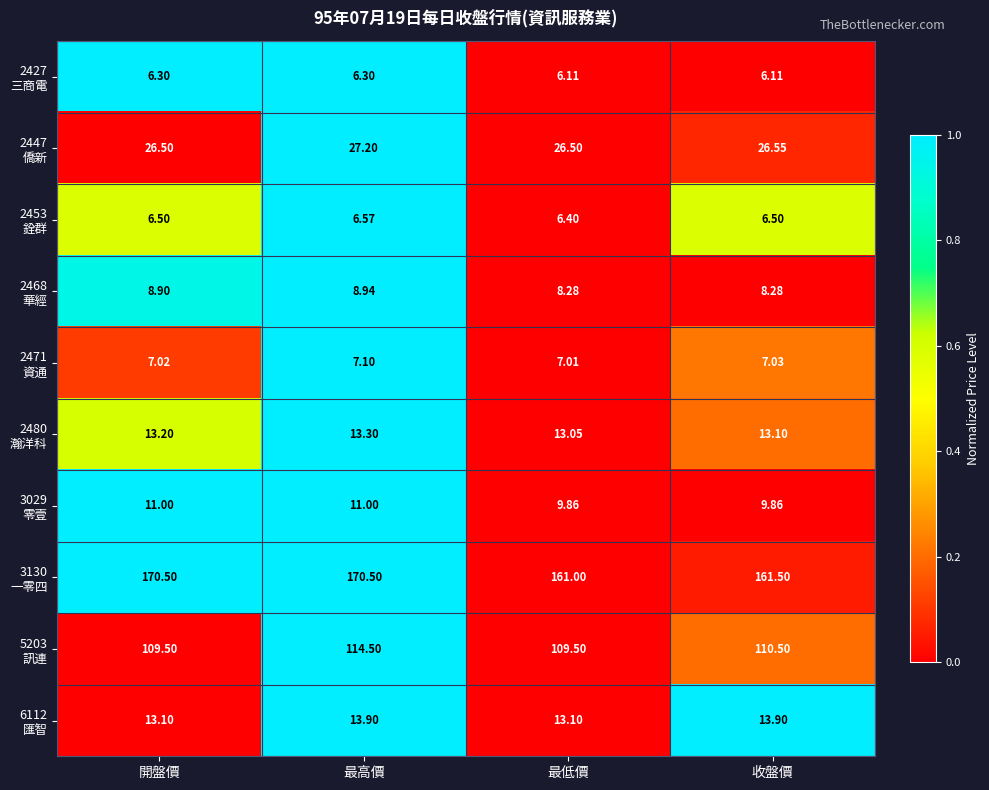

At which category is the sum across all series the highest?

最高價